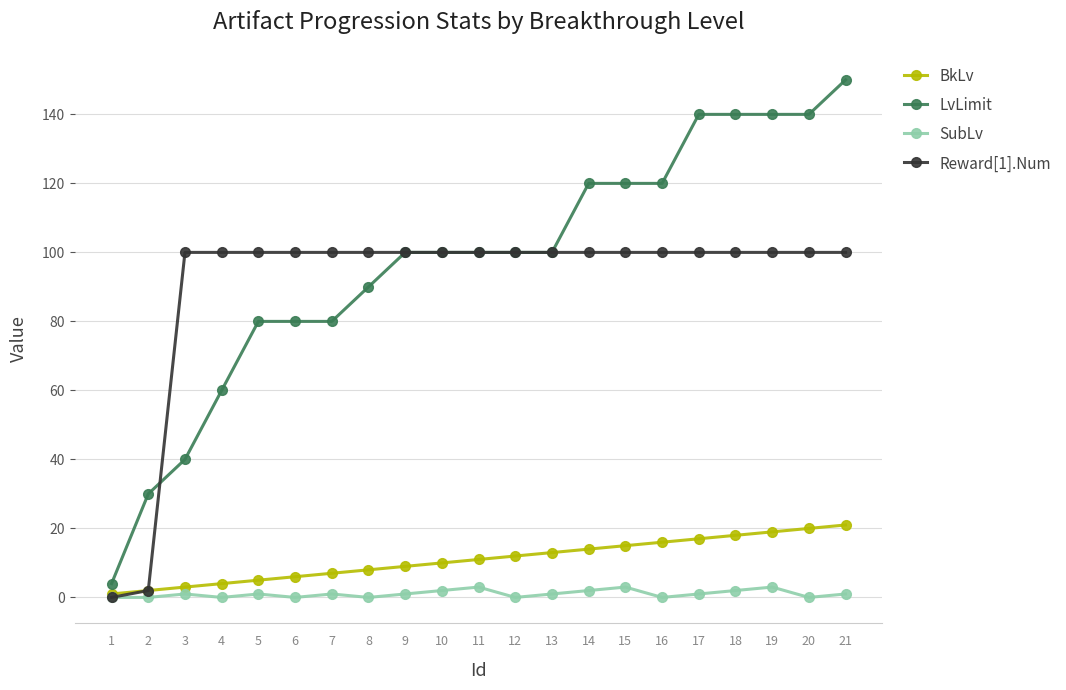

True or false: Reward[1].Num has a value of 134 at 4.

False